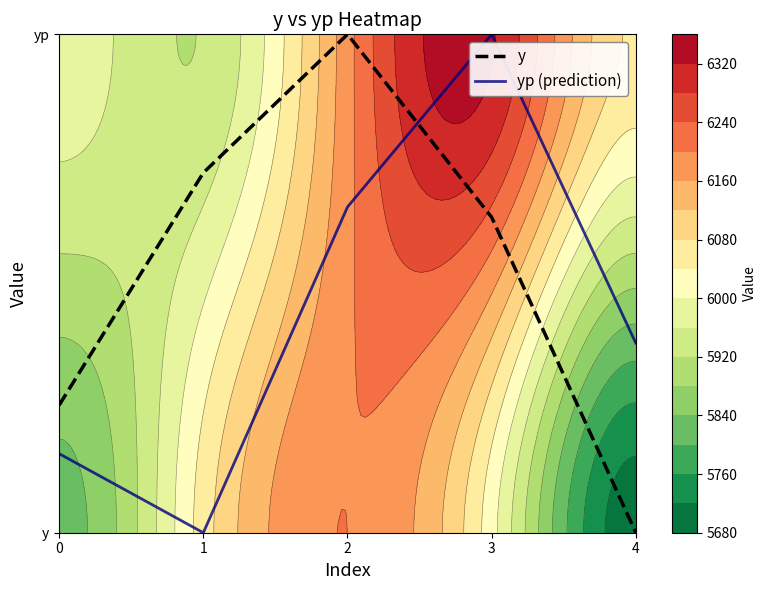

Is it true that y equals 0.3 at 1?

False